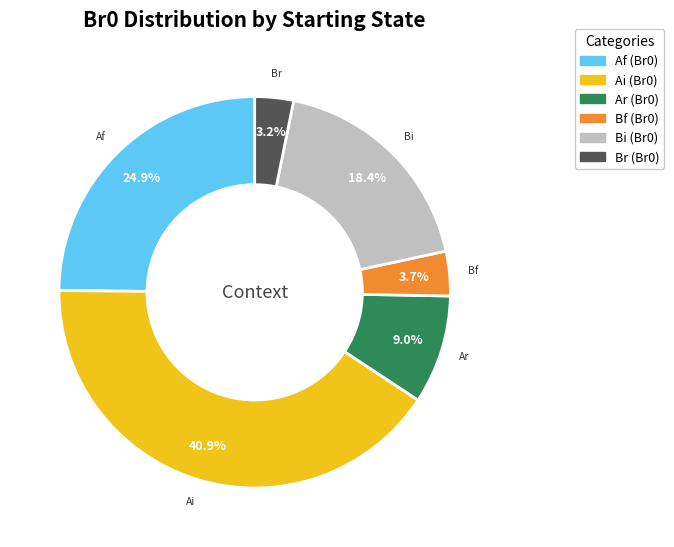

Does any single category account for the majority?

No